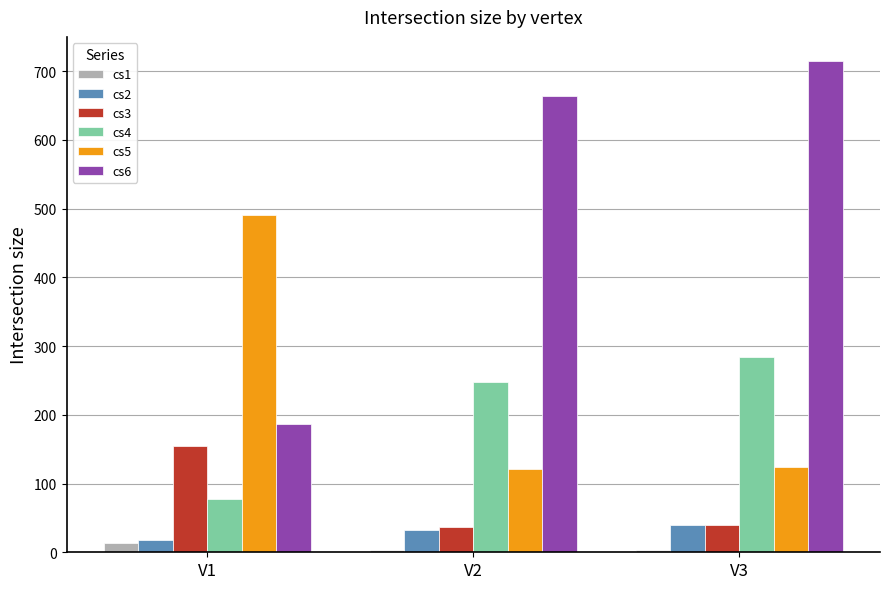

What is the difference between the cs6 values at V3 and V1?

528